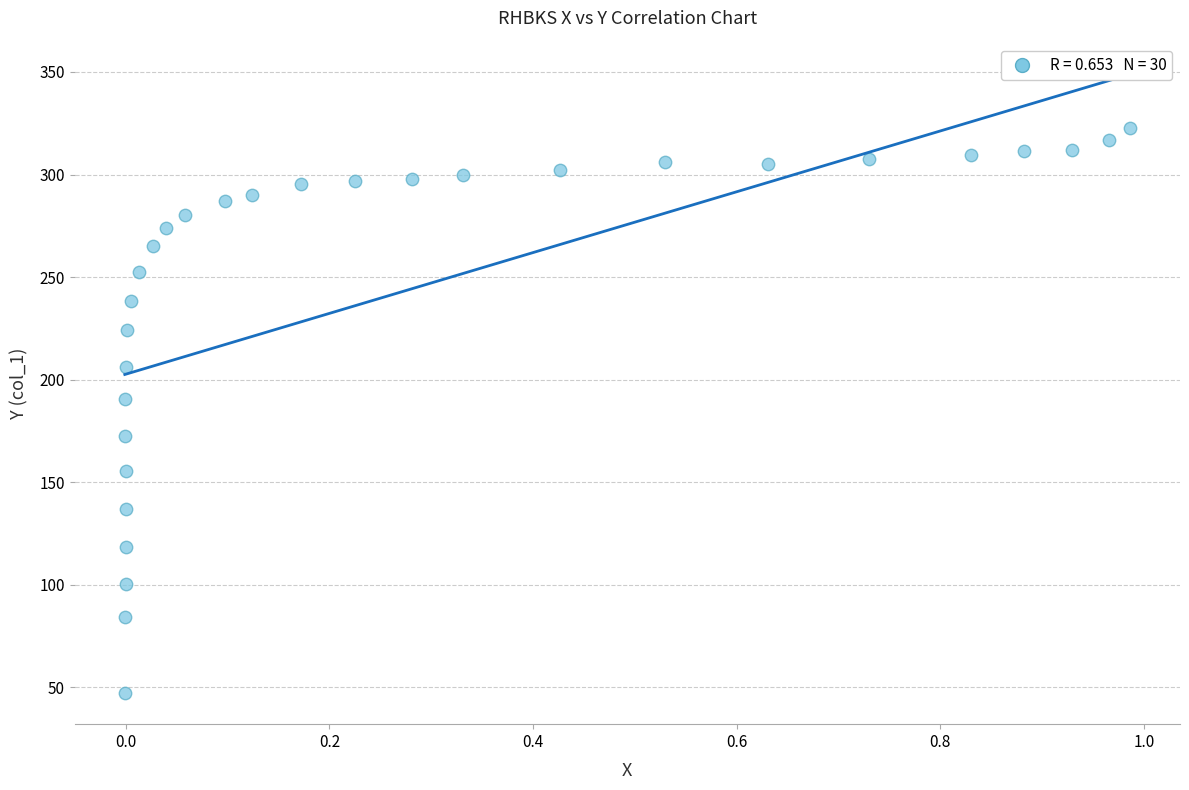

What is the range of Y values (max minus min)?

275.7